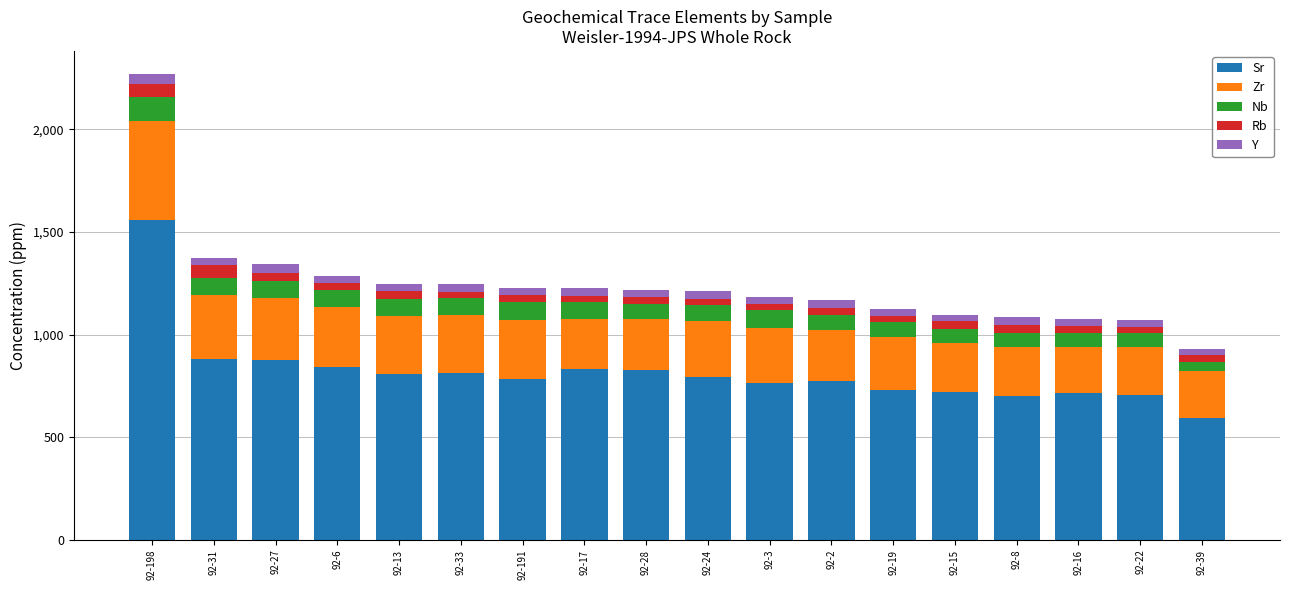

How many data points in Sr are above 795?

9